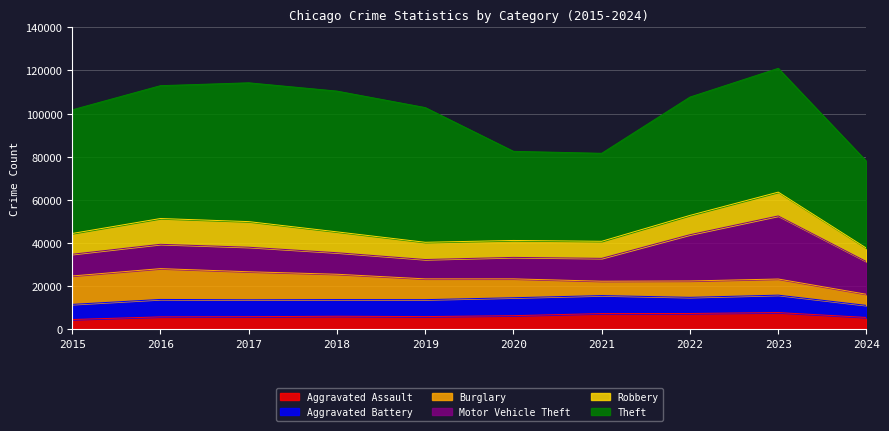

How many lines are shown in the chart?

6